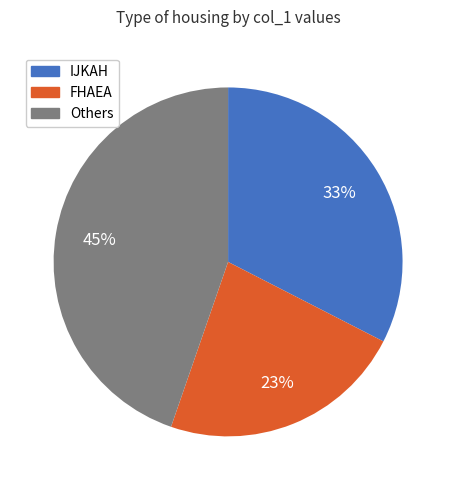

Does any single category account for the majority?

No